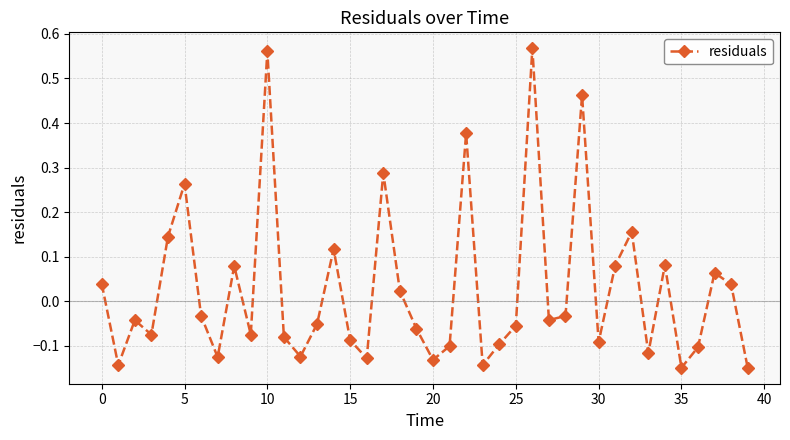

What is the difference between the maximum and minimum values?

0.7